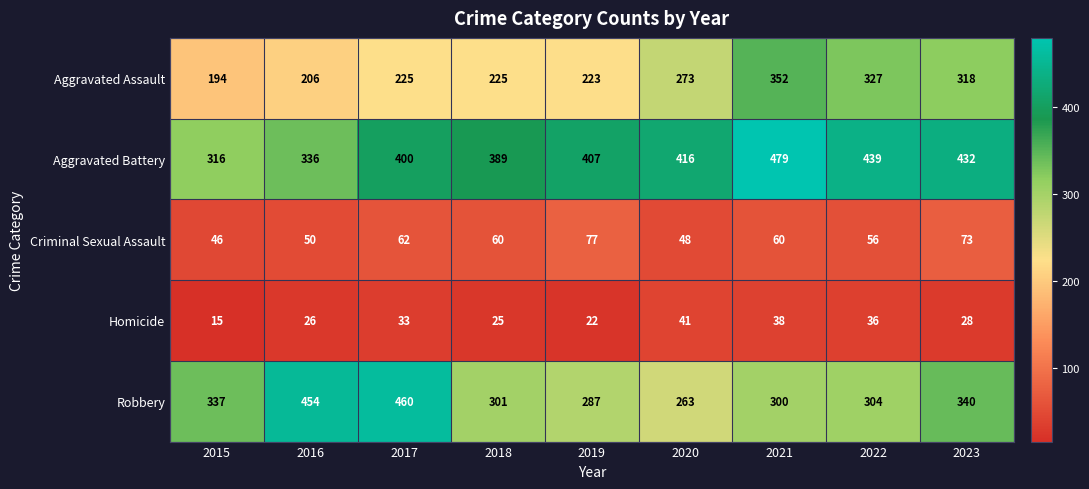

Which series has the largest total across all categories?

Aggravated Battery